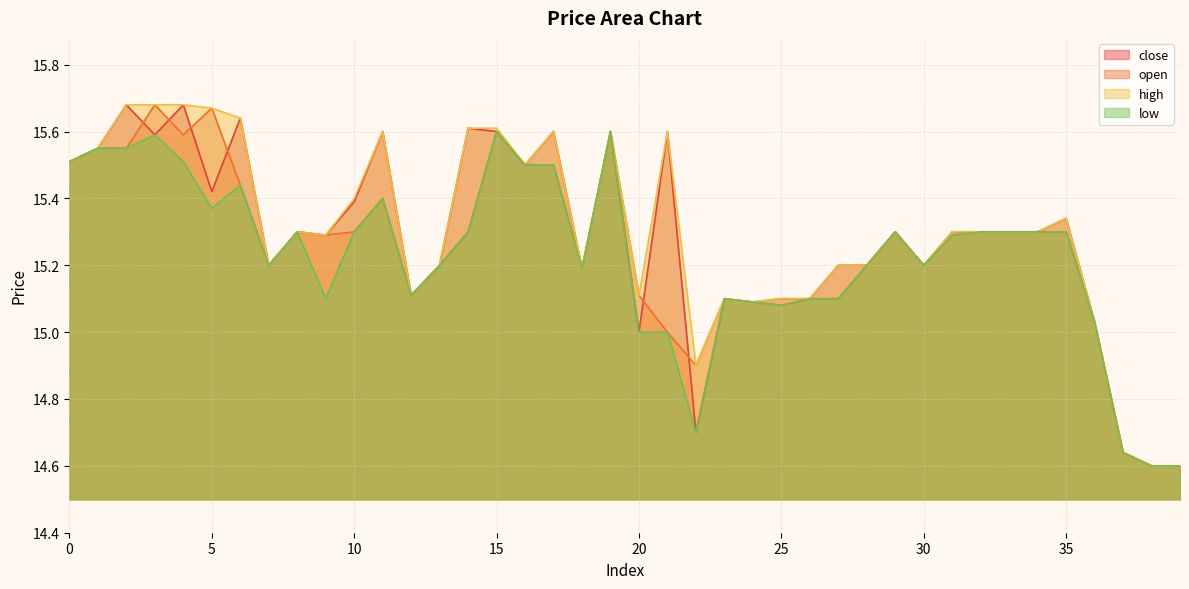

What is the total value across all series at 23?

60.4